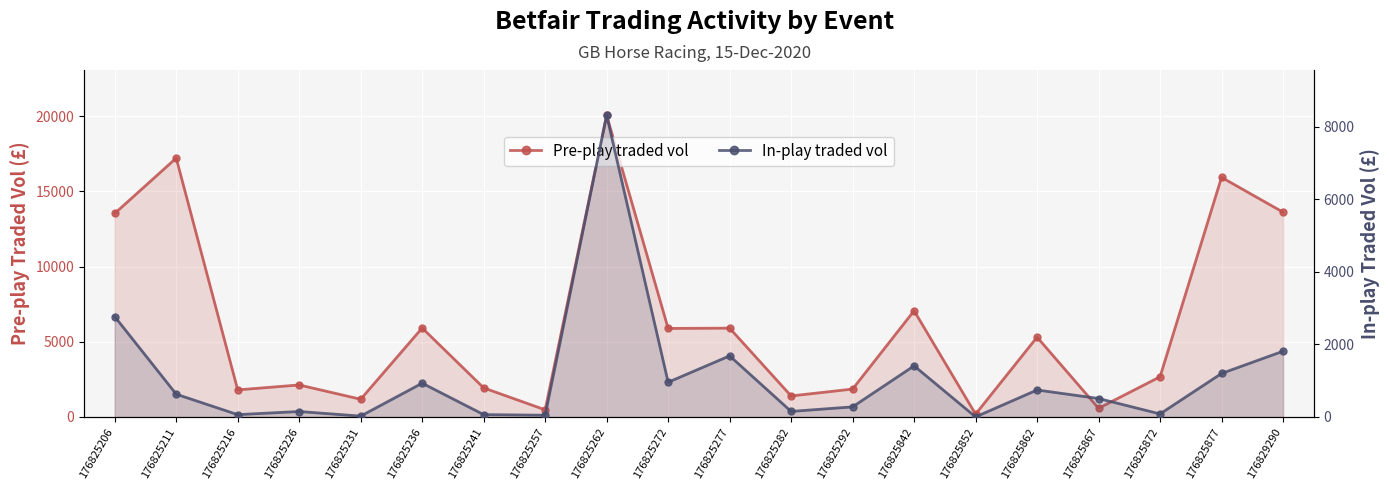

At which label is In-play traded vol closest to 4156?

176825206